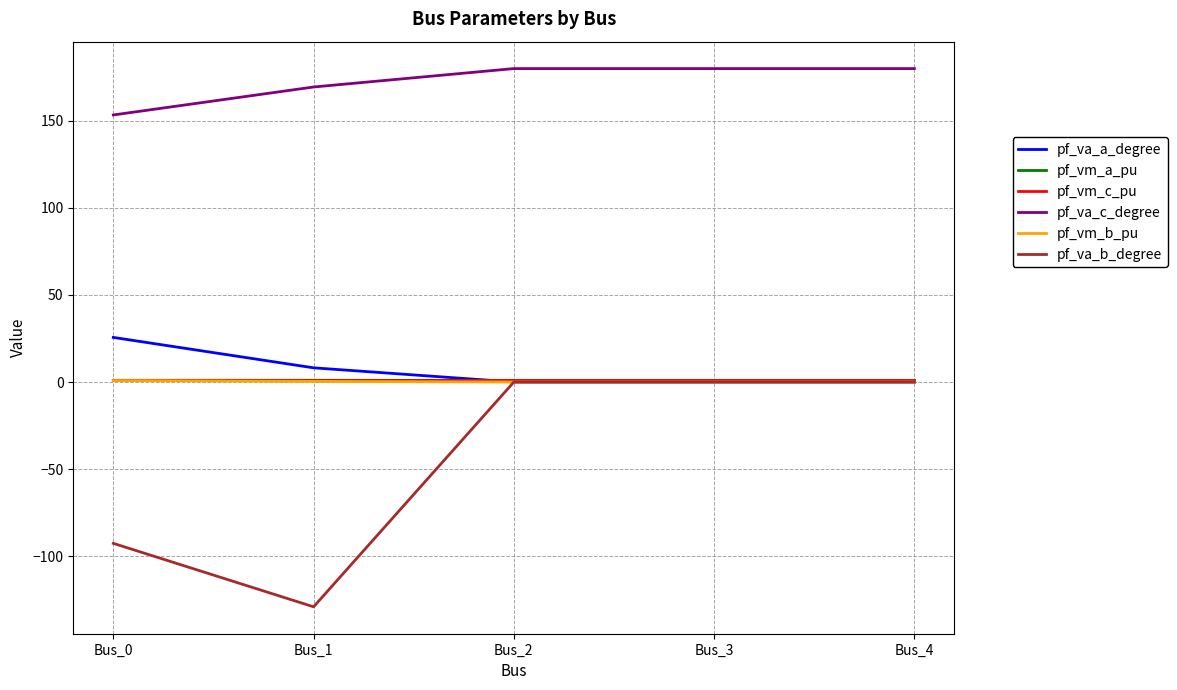

Which series has the largest total across all categories?

pf_va_c_degree